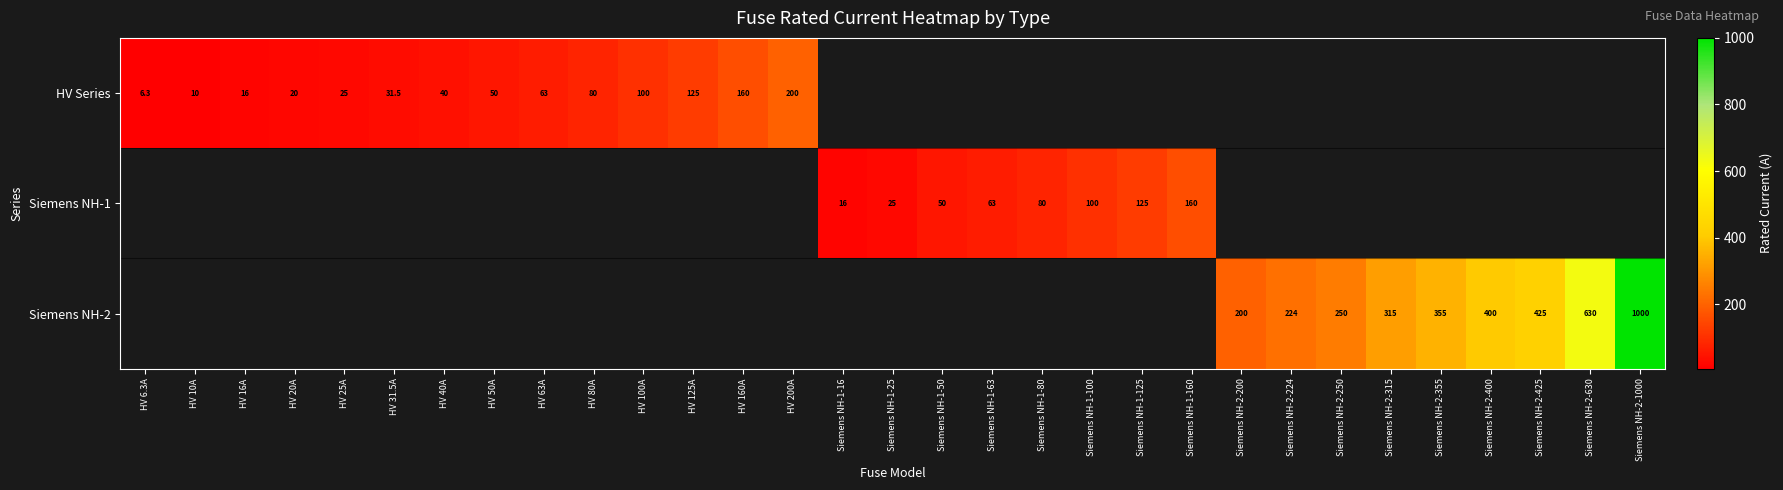

The HV Series series shows 50.0 at HV 50A. True or false?

True